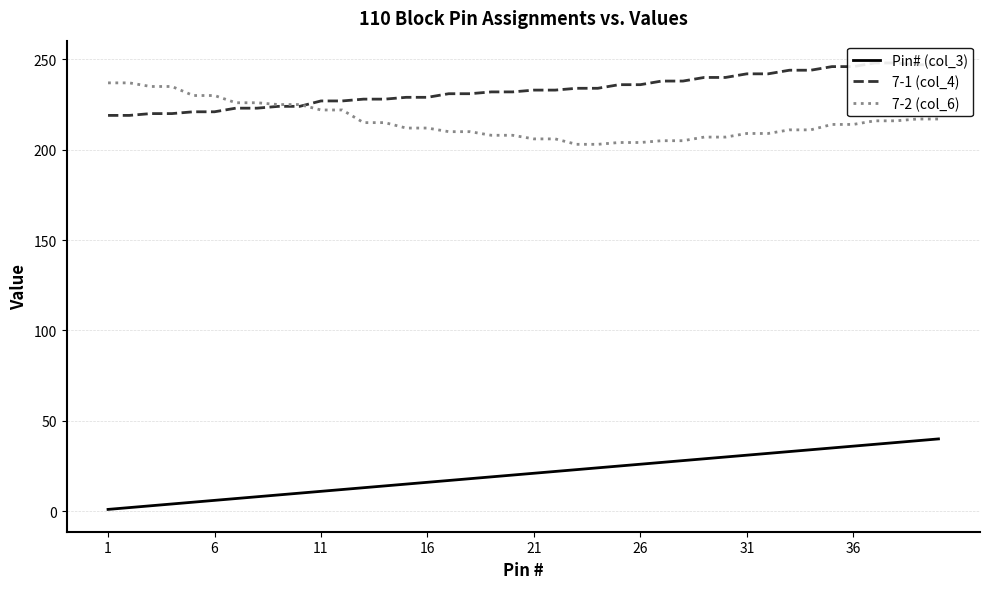

How many data points in Pin# (col_3) are above 21?

19